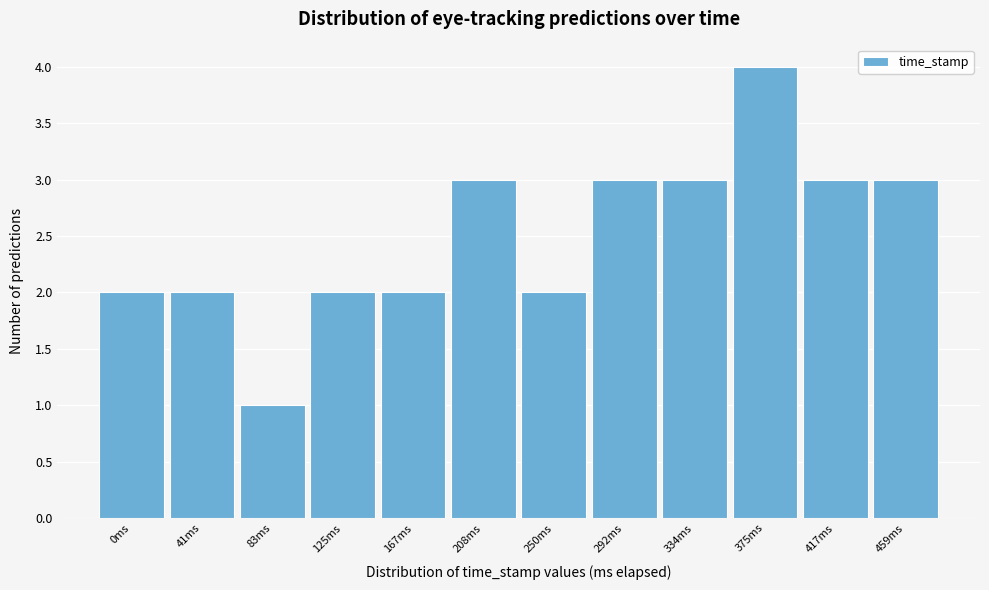

Reading left to right, what are all the values shown in this chart?

2	2	1	2	2	3	2	3	3	4	3	3